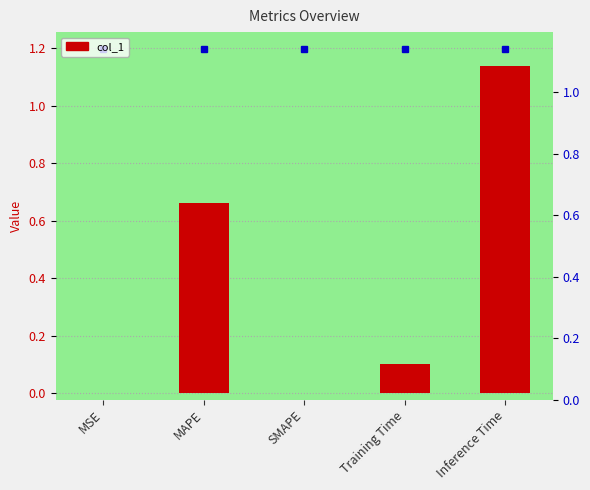

What is the change in value from MAPE to Training Time?

-0.6